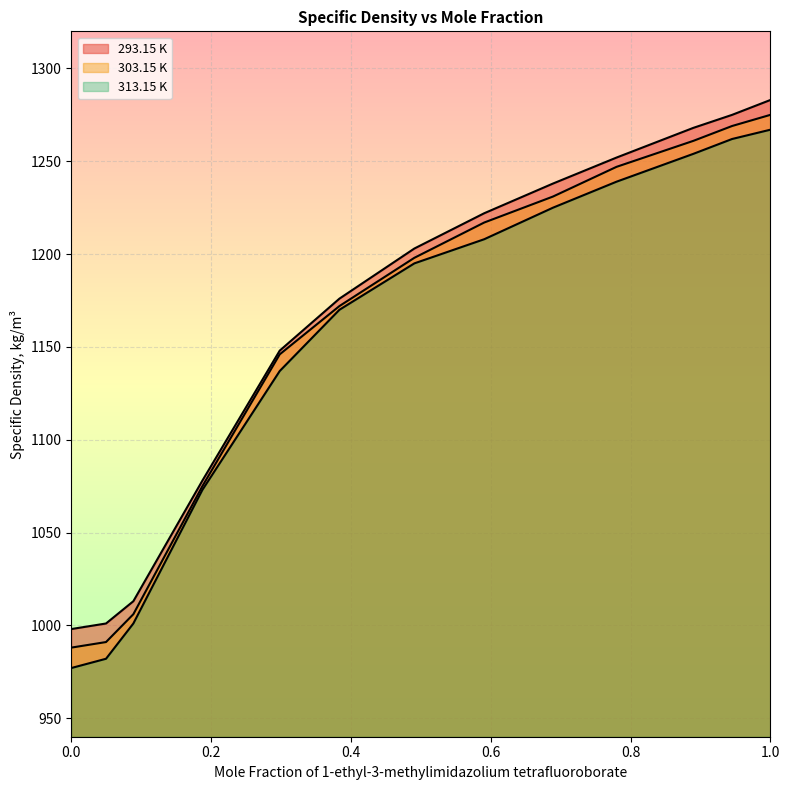

True or false: 313.15 K and 303.15 K cross at least once.

False